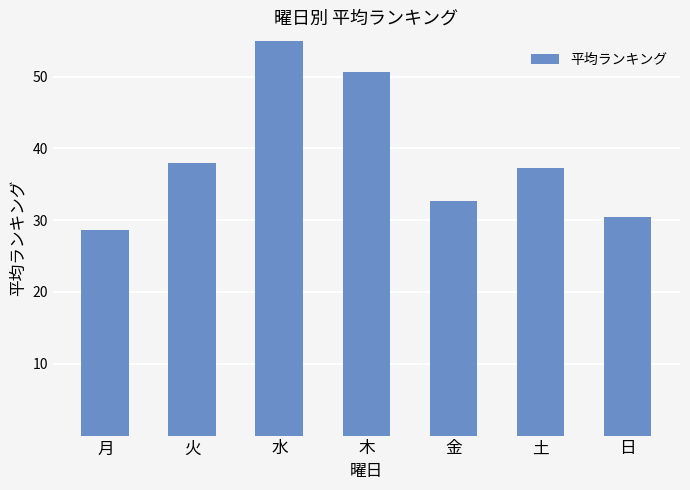

List the labels in order of value, smallest first.

月, 日, 金, 土, 火, 木, 水